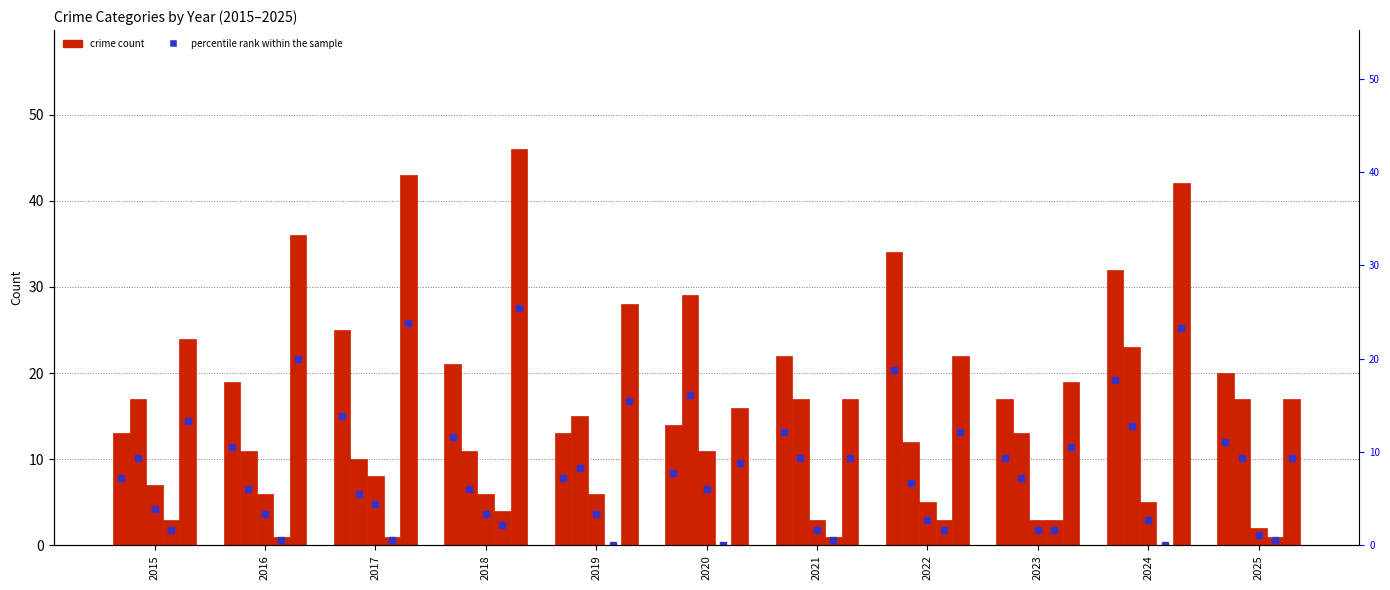

Which has a higher value, 2016 or 2015?

2016